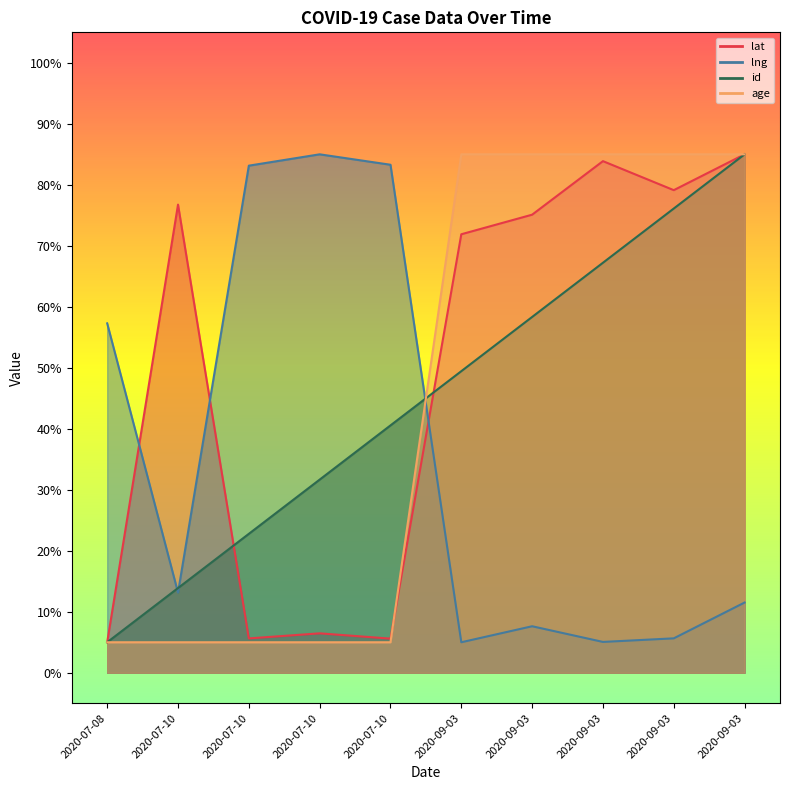

Reading left to right, list all the values displayed in this chart.

lat: 5.0	76.8	5.6	6.5	5.6	71.9	75.1	83.9	79.1	85.0
lng: 57.3	13.1	83.1	85.0	83.3	5.0	7.6	5.1	5.6	11.5
id: 5.0	13.9	22.8	31.7	40.6	49.4	58.3	67.2	76.1	85.0
age: 5.0	5.0	5.0	5.0	5.0	85.0	85.0	85.0	85.0	85.0